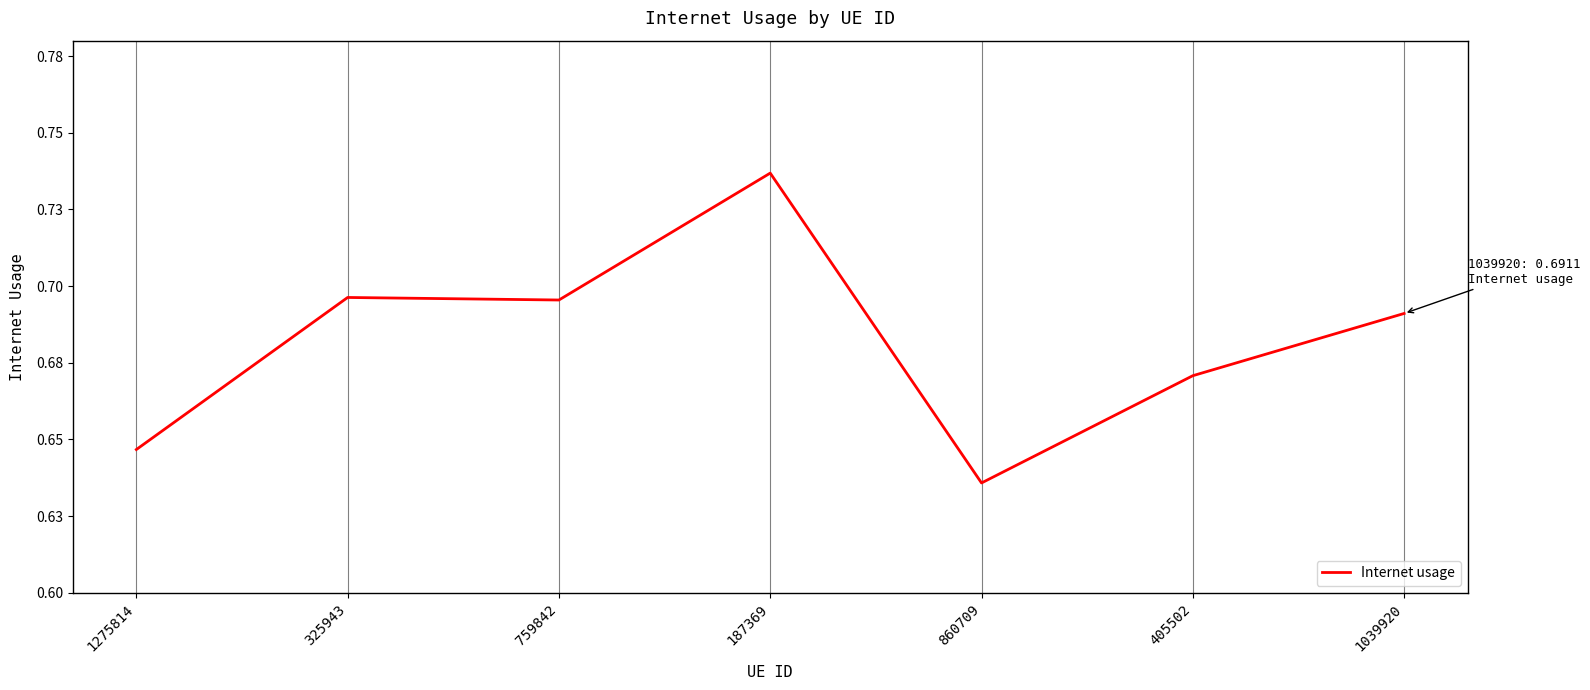

What is the value of the 3rd point from the left?

0.7